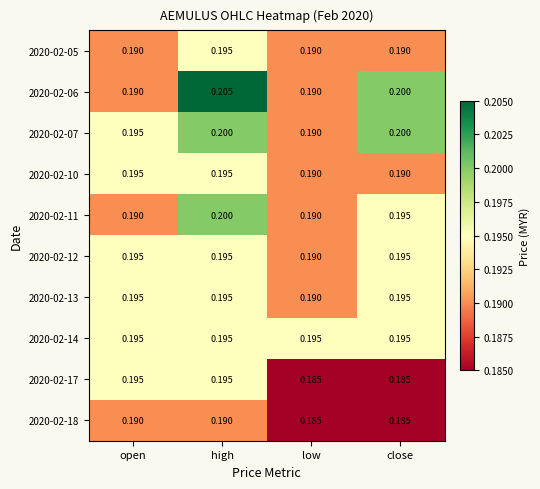

Which label corresponds to the largest value in the chart?

high